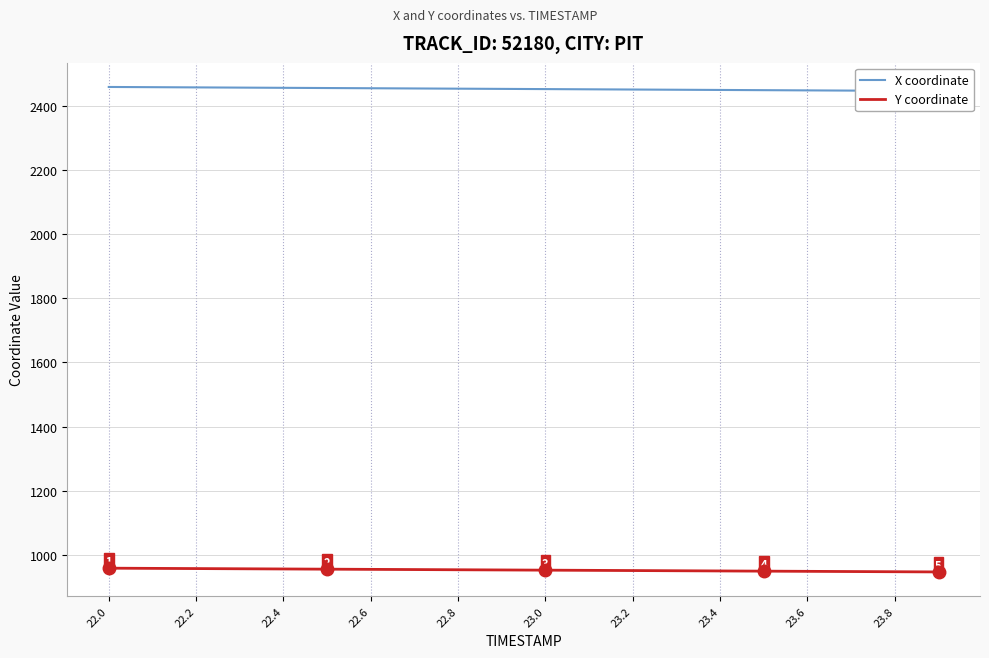

The value of Y coordinate at 22.6 is 1513.7. True or false?

False